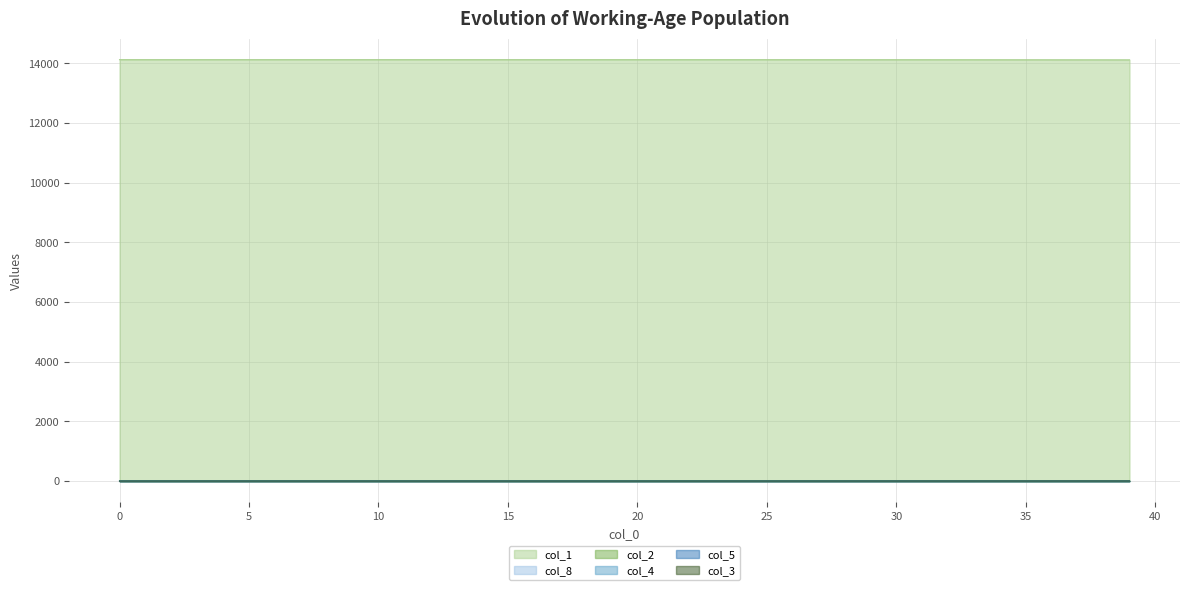

What is the difference between the highest and lowest values at 1?

14121.0